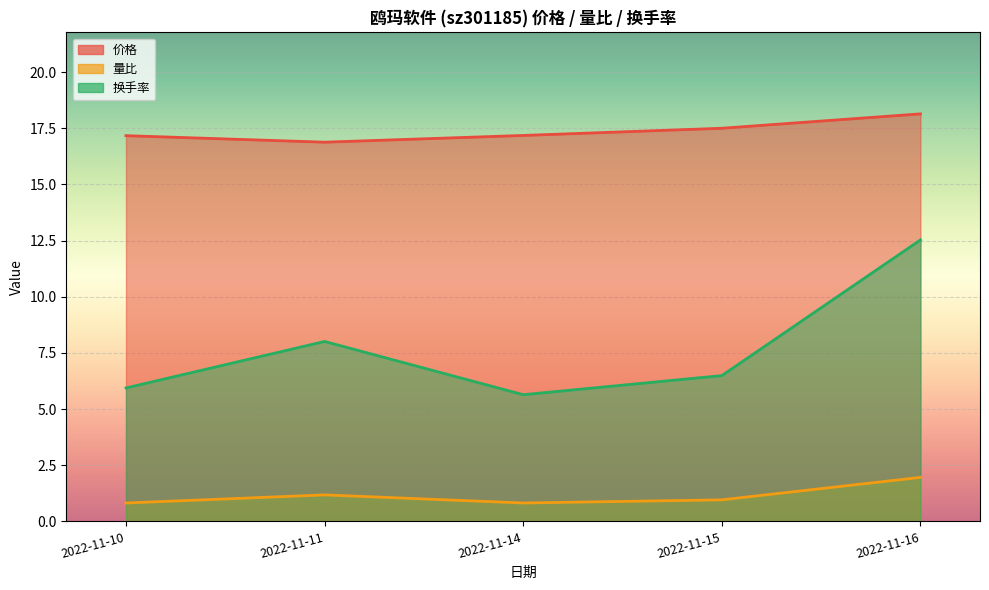

Which series has the largest range (max minus min)?

换手率